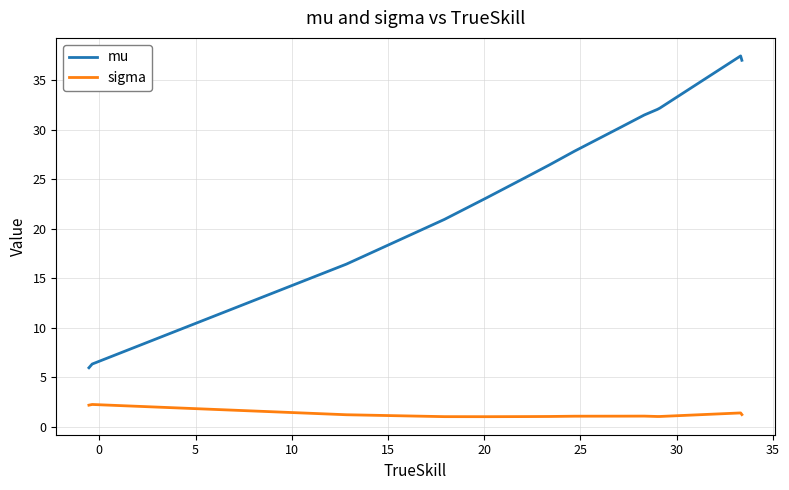

True or false: sigma and mu cross at least once.

False